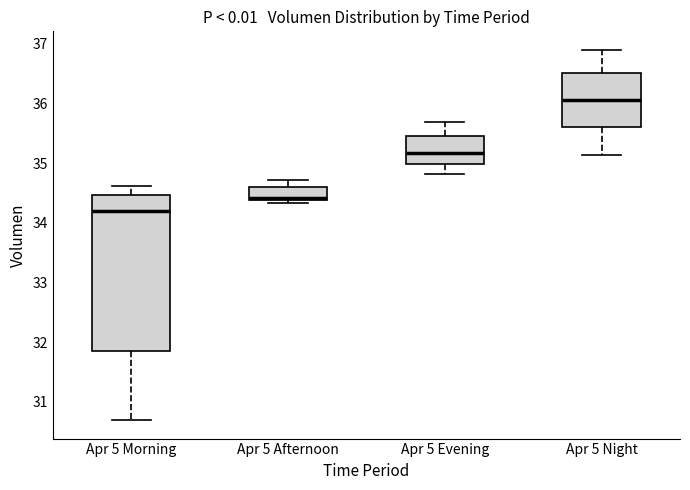

Reading left to right, transcribe this box plot: for each box, give where its median line is, the range the box spans, and where its two whiskers end, as read against the y-axis. The values are not printed on the chart, so give them approximately, as read against the axis.

Apr 5 Morning: median 34.2, box 31.8 to 34.5, whiskers 30.7 to 34.6
Apr 5 Afternoon: median 34.4 (just above the box's lower edge), box 34.4 to 34.6, whiskers 34.3 to 34.7
Apr 5 Evening: median 35.2, box 35.0 to 35.4, whiskers 34.8 to 35.7
Apr 5 Night: median 36.1, box 35.6 to 36.5, whiskers 35.1 to 36.9